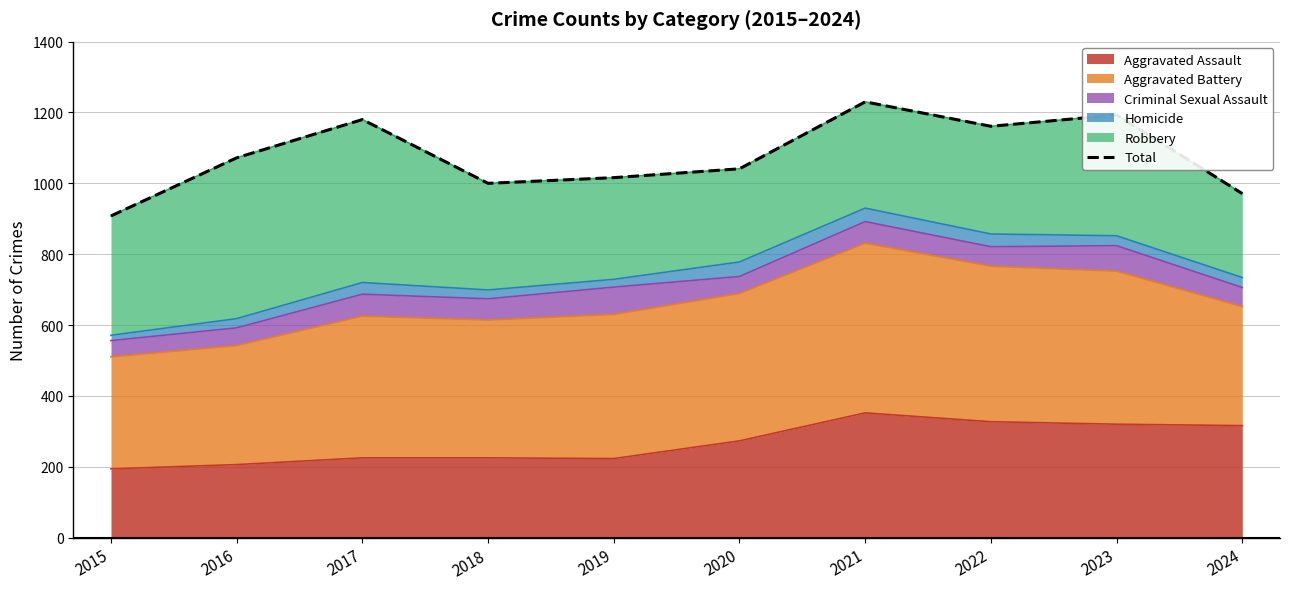

List the labels in order of value, smallest first.

2015, 2024, 2018, 2019, 2020, 2016, 2022, 2017, 2023, 2021